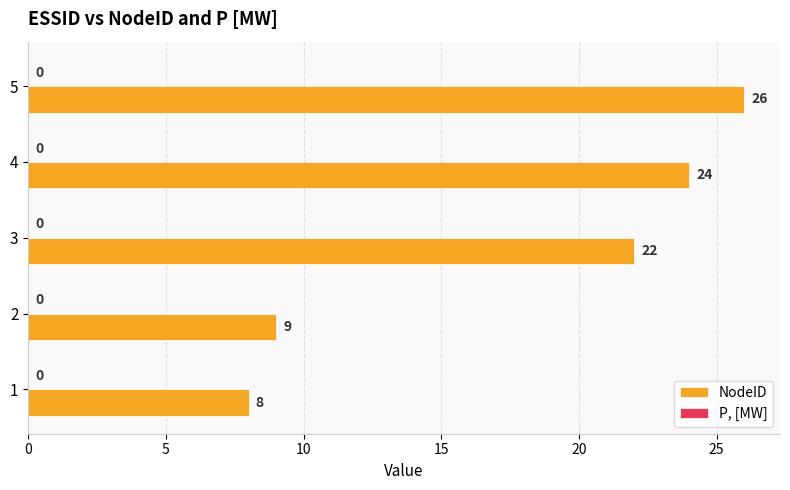

The value at 5 is 14. True or false?

False